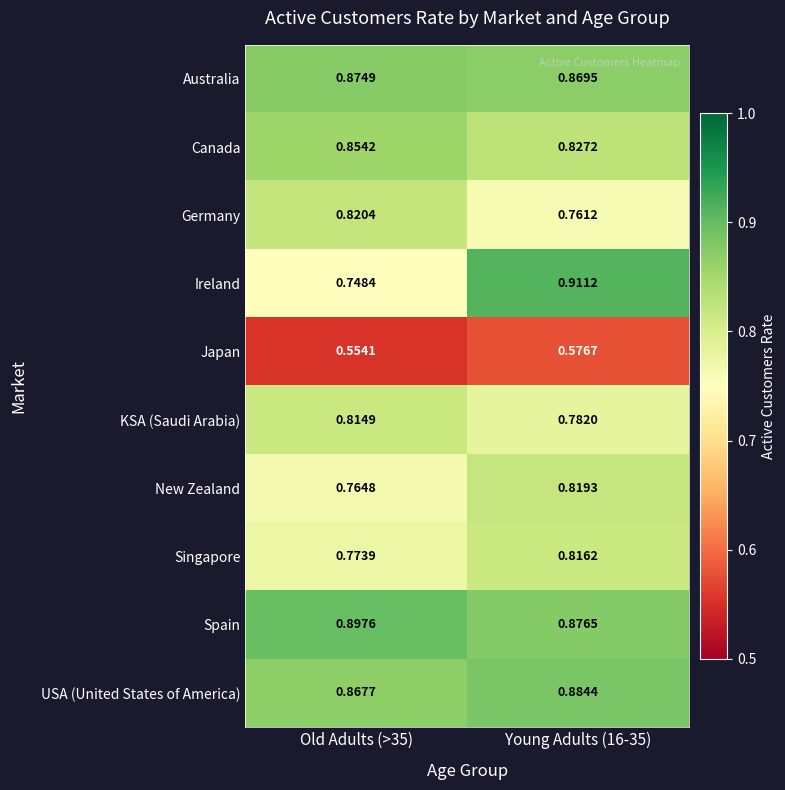

At Old Adults (>35), list the series in order from smallest to largest.

Japan, Ireland, New Zealand, Singapore, KSA (Saudi Arabia), Germany, Canada, USA (United States of America), Australia, Spain